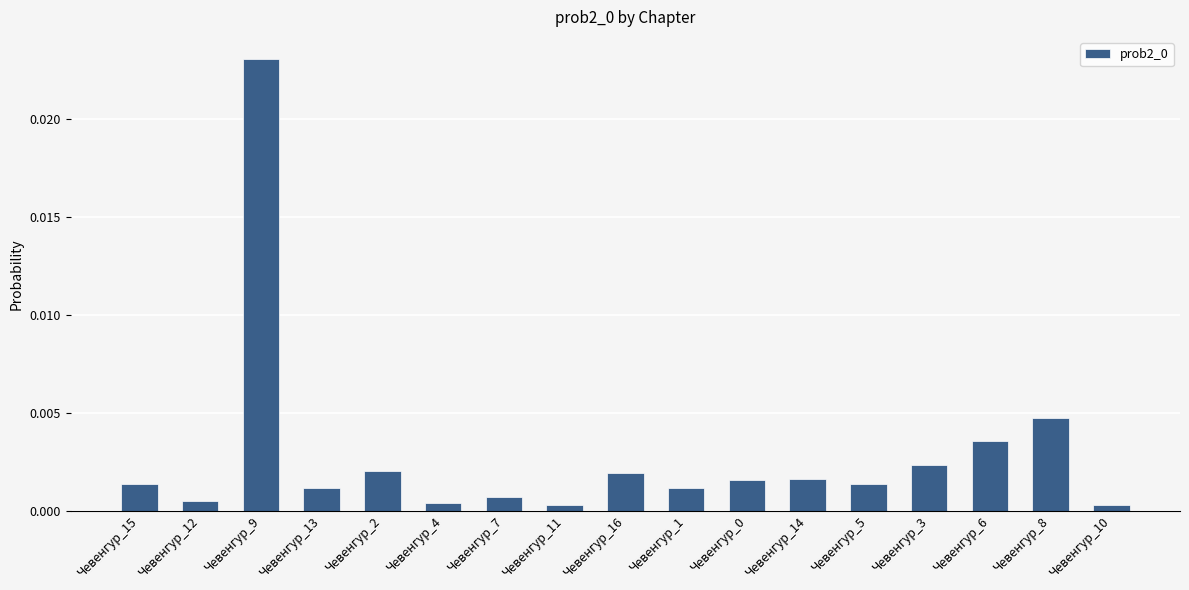

How many bars are there in total?

17